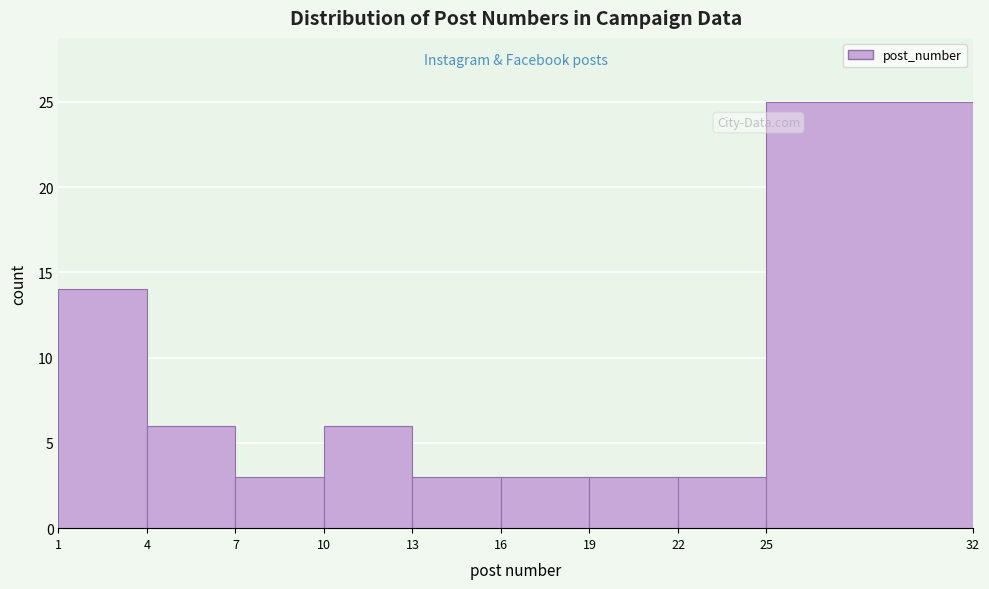

Reading left to right, list every bar in this chart as the range it spans on the x-axis followed by its height. The values are not printed on the chart, so give them approximately, as read against the axis.

1 to 4: 14
4 to 7: 6
7 to 10: 3
10 to 13: 6
13 to 16: 3
16 to 19: 3
19 to 22: 3
22 to 25: 3
25 to 32: 25